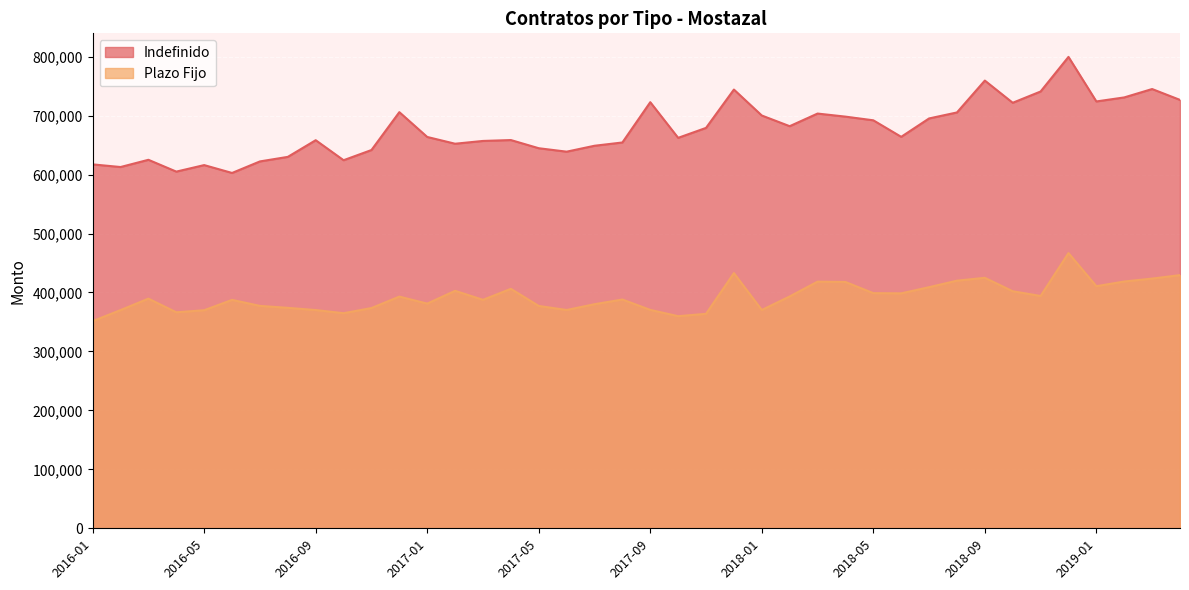

Reading left to right, list all the values displayed in this chart.

Indefinido: 617263	612780	625040	604994	616054	602708	622289	629996	658269	624327	641609	705856	663765	652296	657026	658529	644663	638820	648849	654417	722745	662283	679157	744175	700160	682041	703461	698262	692027	663984	695178	705352	759400	721746	740882	799562	724014	730842	745061	726632
Plazo Fijo: 351376	370097	389562	366360	369876	387413	377253	373924	370175	364838	373592	392983	381115	402779	387519	406172	377126	370275	380100	388046	370434	359778	363774	432840	370288	393242	418331	417812	398854	398508	408980	420003	424851	402064	394057	466820	410628	418592	423559	429403